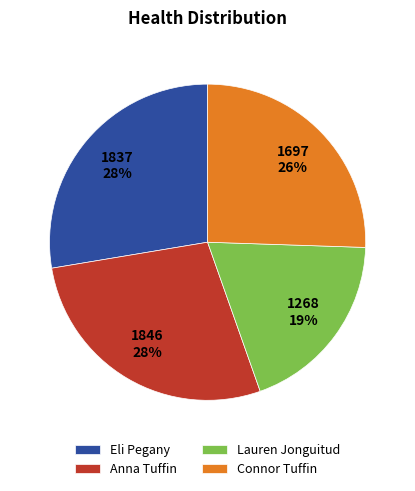

How many slices are in this pie chart?

4